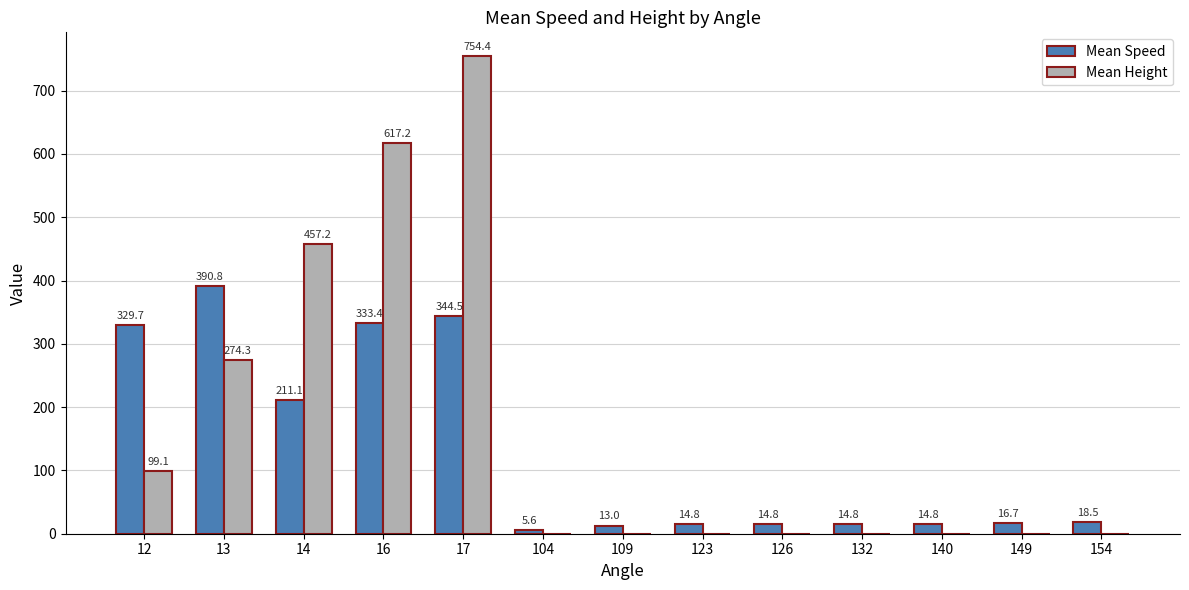

What is the greatest value displayed?

754.4